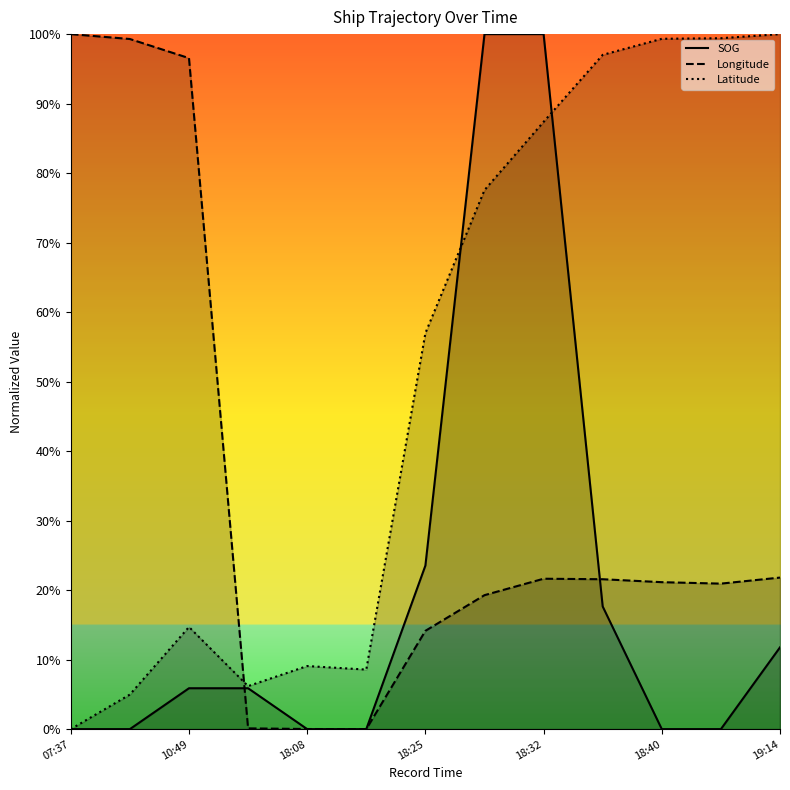

What are all the series names shown in the legend?

SOG, Longitude, Latitude